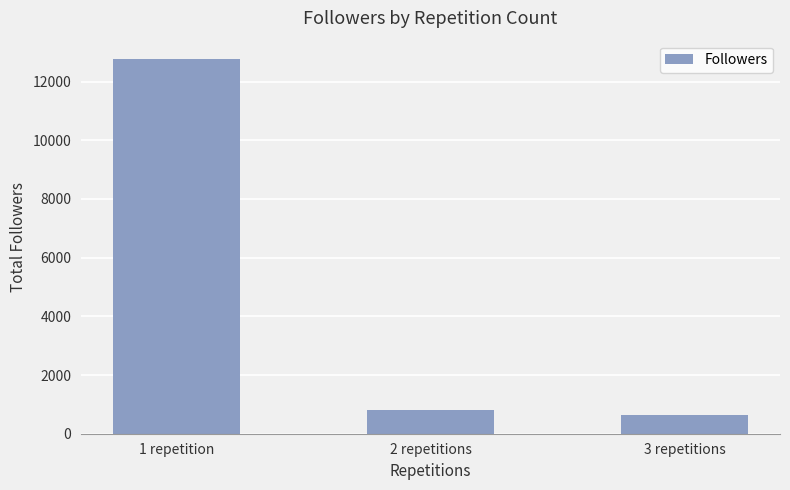

Is it true that the value at 3 repetitions is 1104?

False